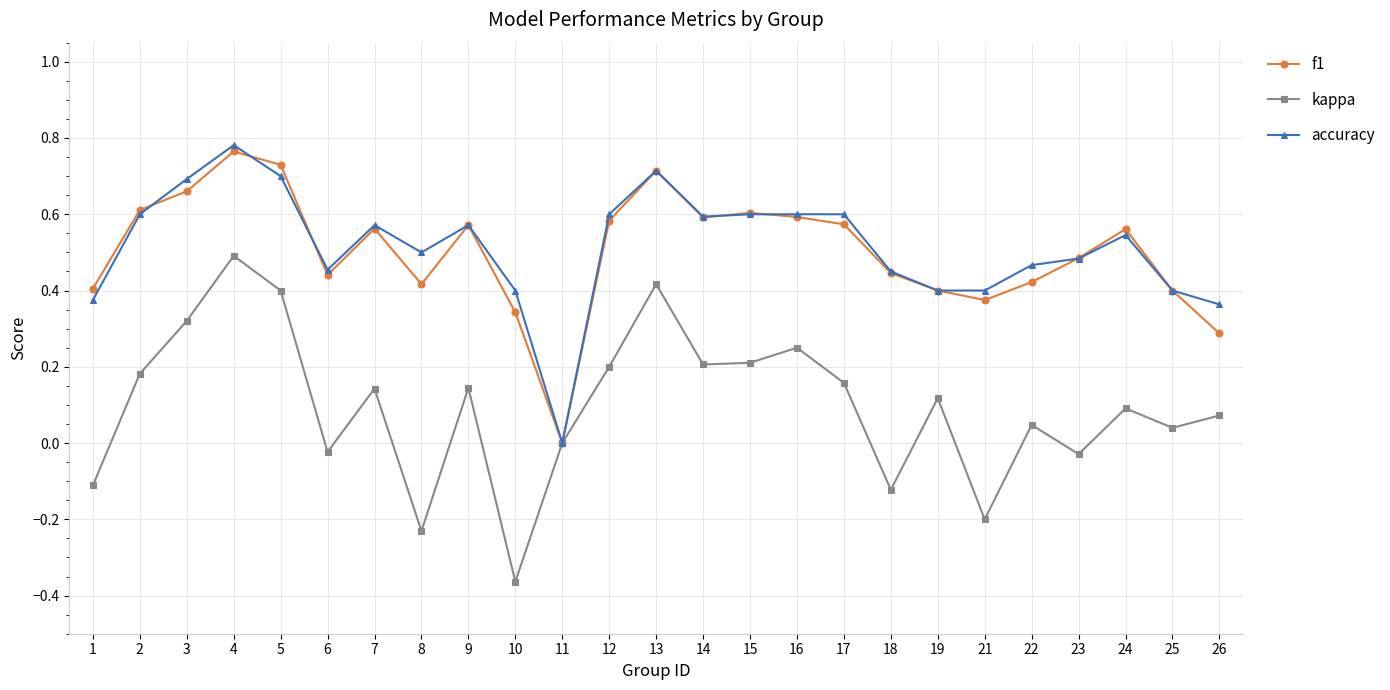

Which series has the widest spread of values?

kappa